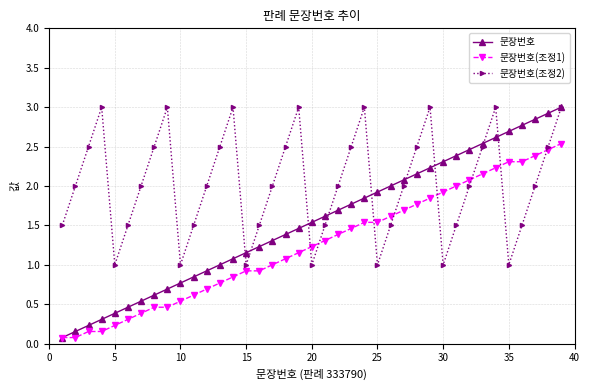

List the series in order of their overall mean, lowest first.

문장번호(조정1), 문장번호, 문장번호(조정2)